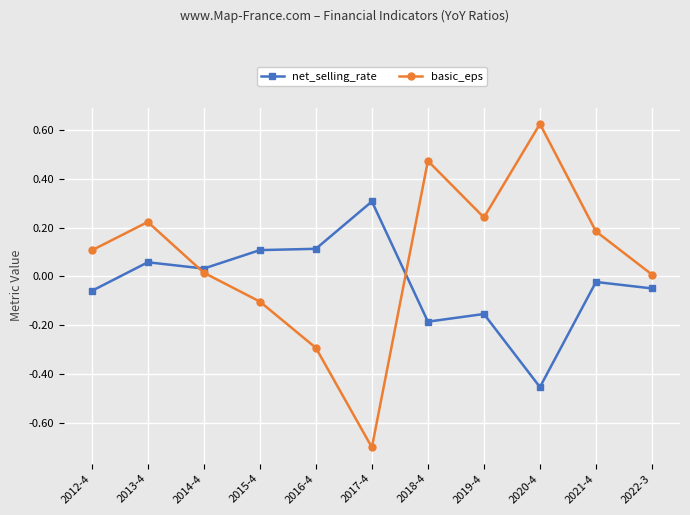

Is it true that net_selling_rate equals 0.3 at 2017-4?

True